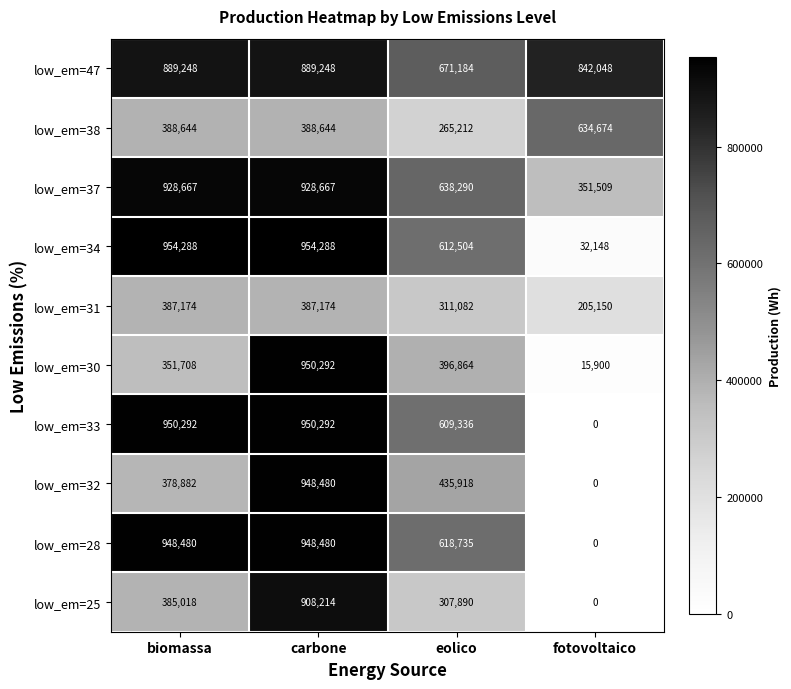

True or false: low_em=30 has a value of 351708 at biomassa.

True